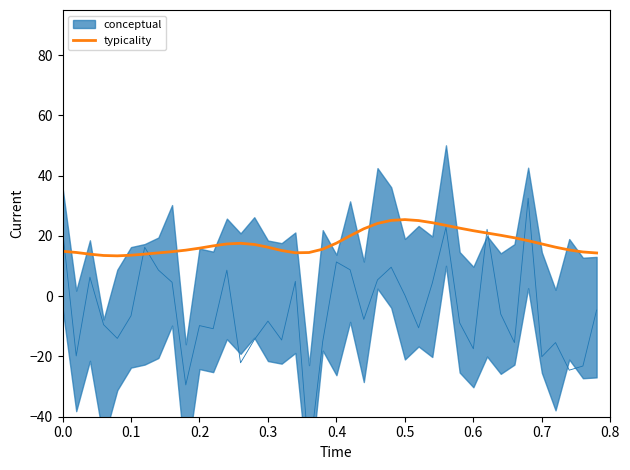

How many interior local peaks (higher than both neighbors) does the data have?

2